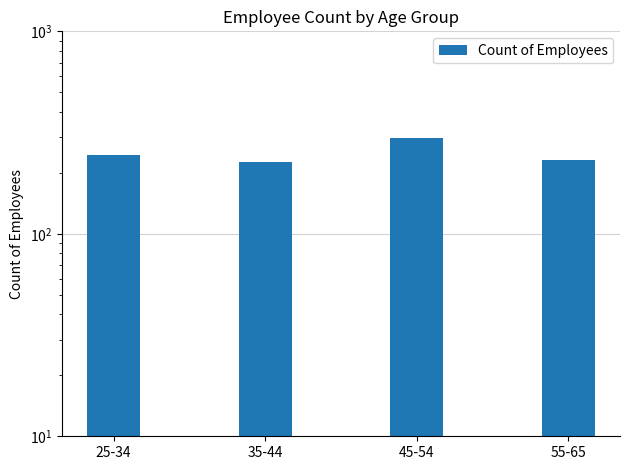

What is the smallest value displayed?

227